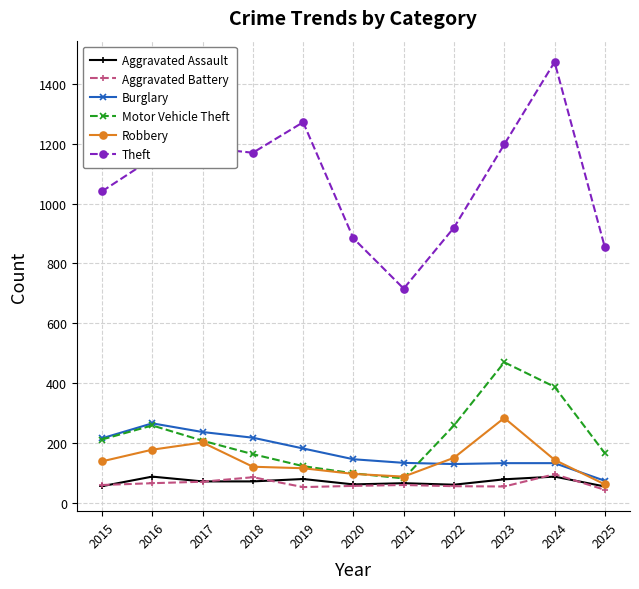

What are all the series names shown in the legend?

Aggravated Assault, Aggravated Battery, Burglary, Motor Vehicle Theft, Robbery, Theft